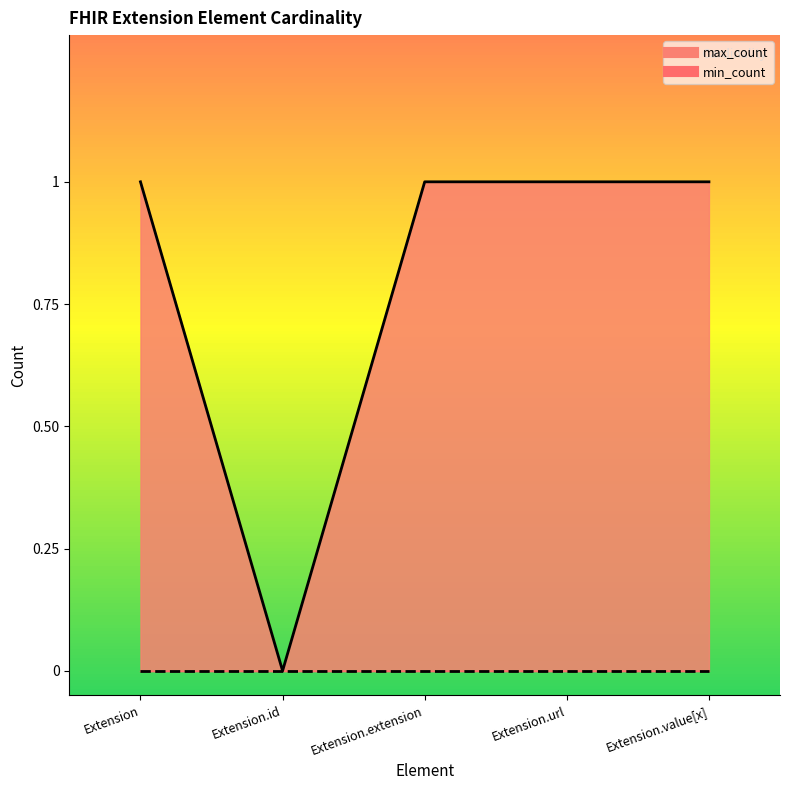

List the labels in order of value, smallest first.

Extension.id, Extension, Extension.extension, Extension.url, Extension.value[x]